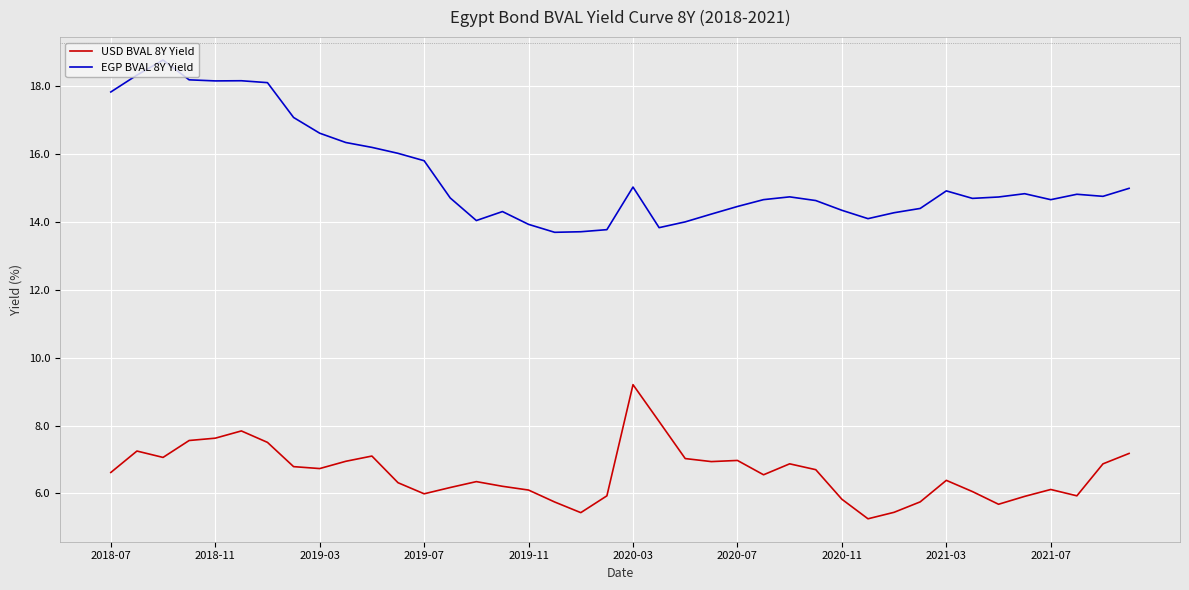

List the series in order of their peak value, highest first.

EGP BVAL 8Y Yield, USD BVAL 8Y Yield